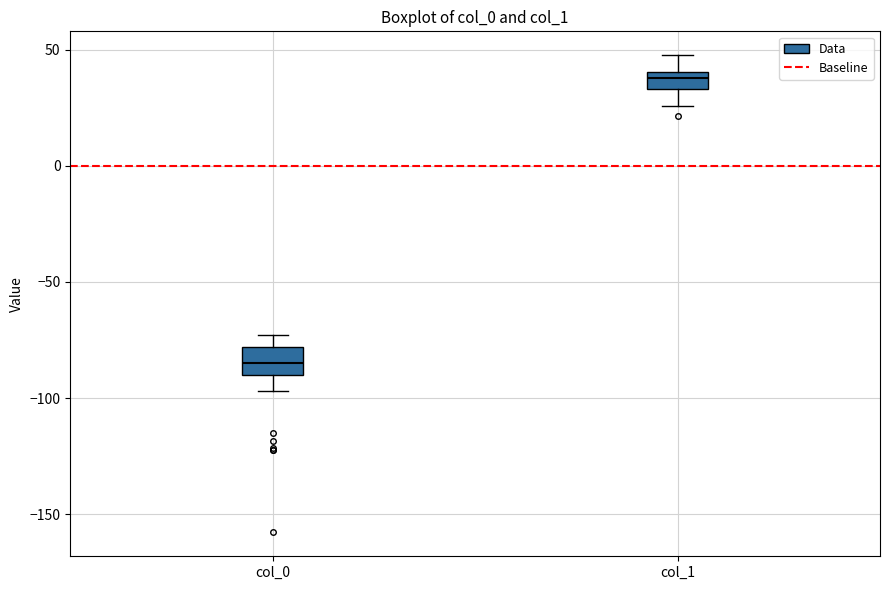

Where does the median line of the box for col_0 sit on the y-axis? The values are not printed on the chart, so give them approximately, as read against the axis.

-85